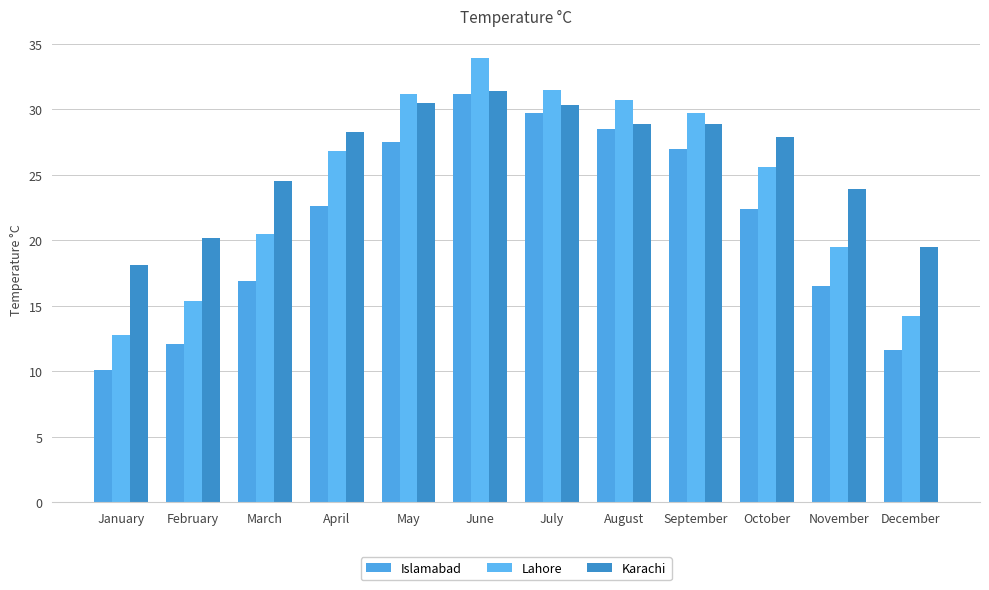

Which category has the highest value in the Islamabad series?

June